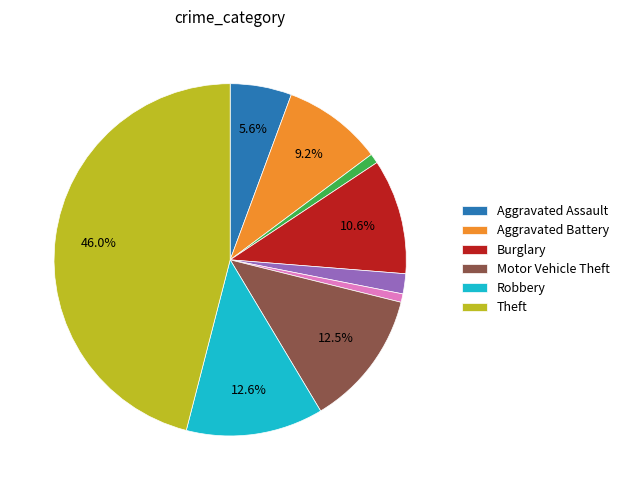

Is there any slice that represents more than half of the pie?

No